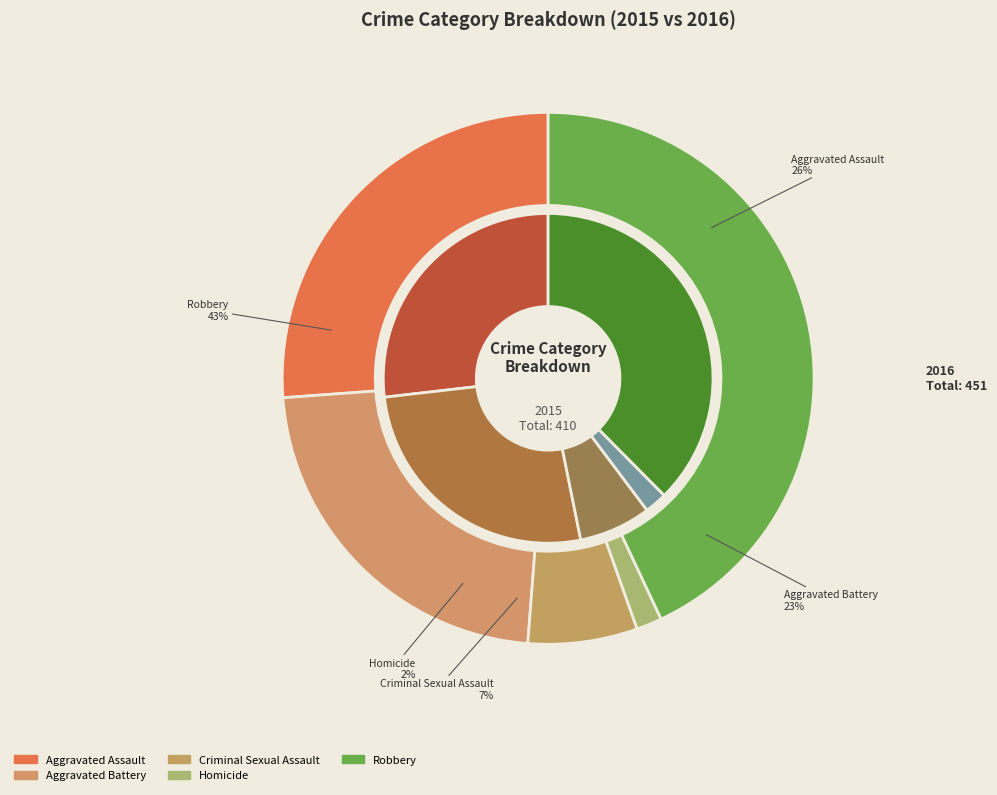

Is Robbery the majority of the pie?

No